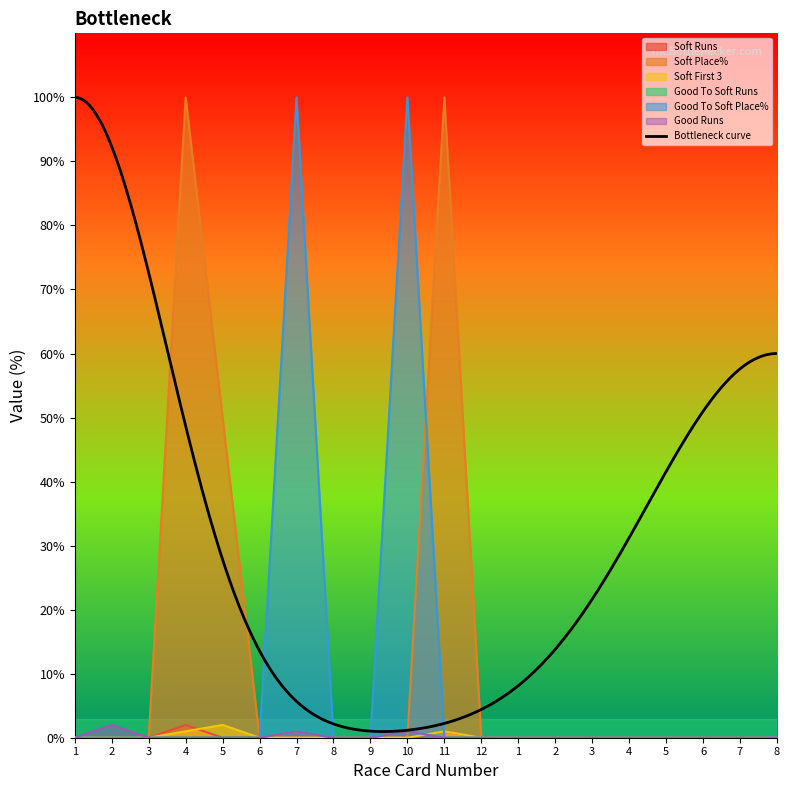

Is it true that Good To Soft Place% equals 0 at 9?

True